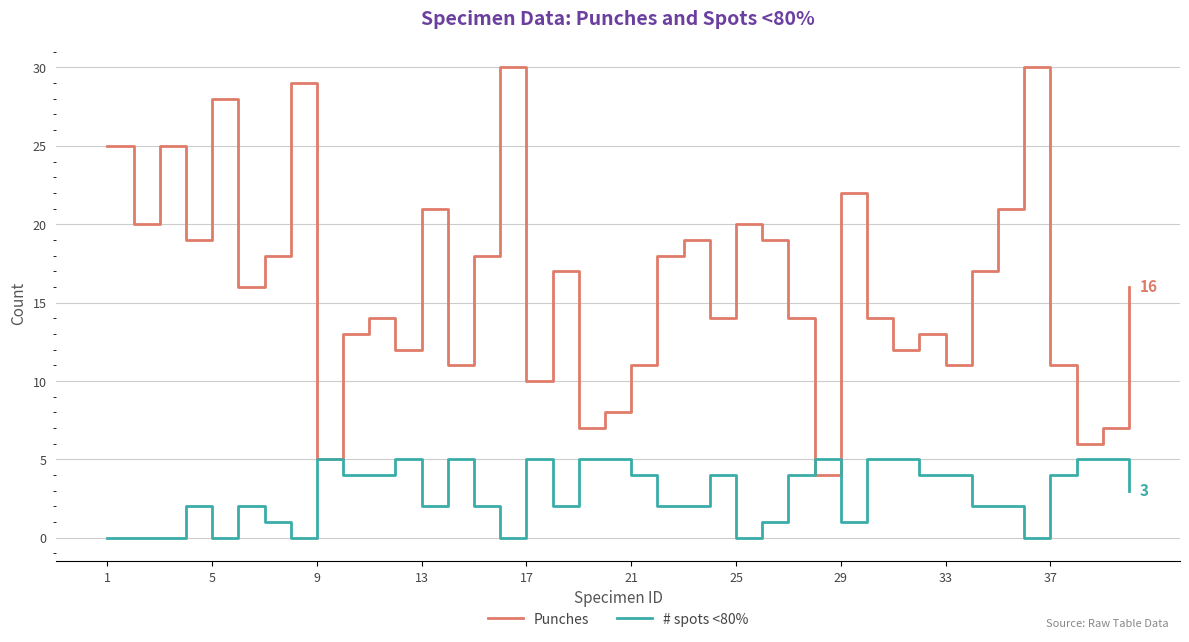

What is the difference between the second highest and minimum values in the Punches series?

26